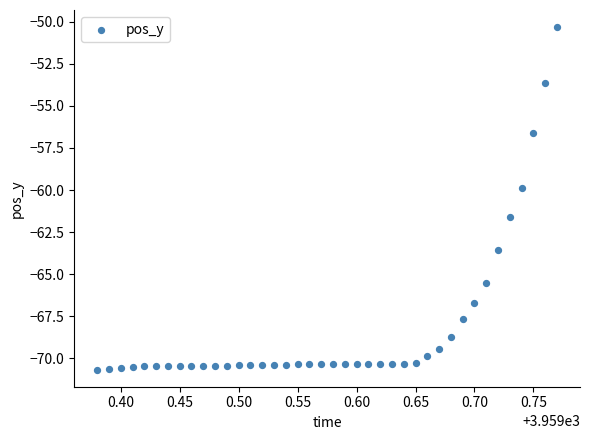

What is the range of Y values (max minus min)?

20.3